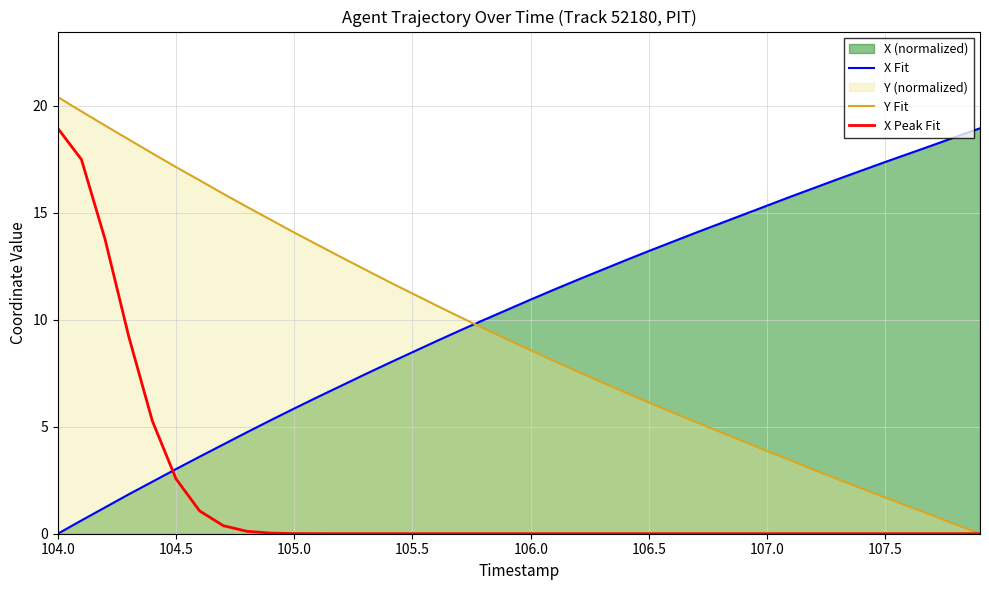

How many data points does each series have?

40